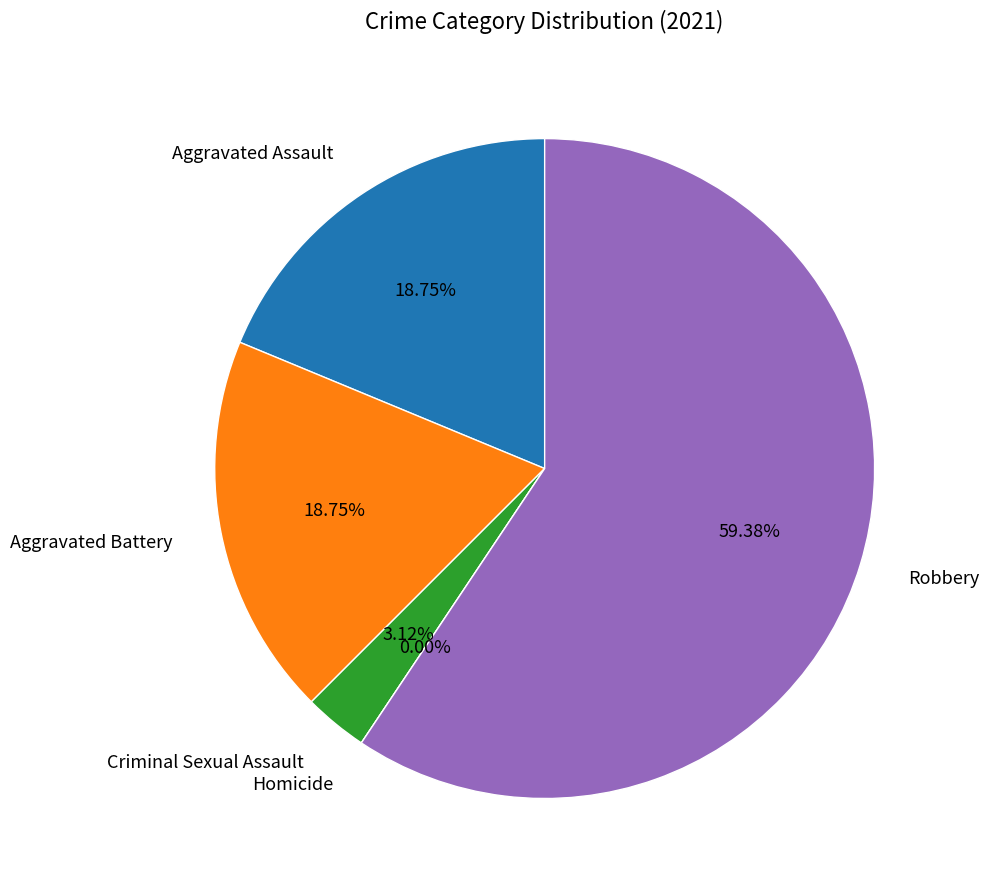

Which slice represents more than half of the pie?

Robbery